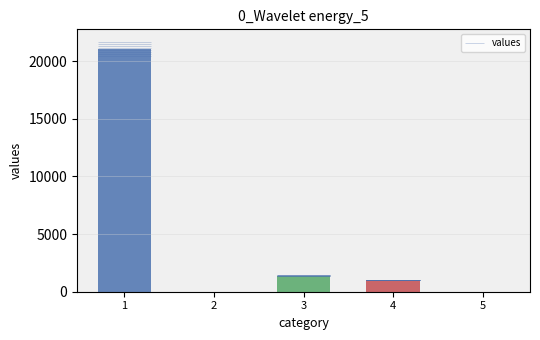

Reading left to right, transcribe all the data shown in this chart.

21050	0	1405	1006	0